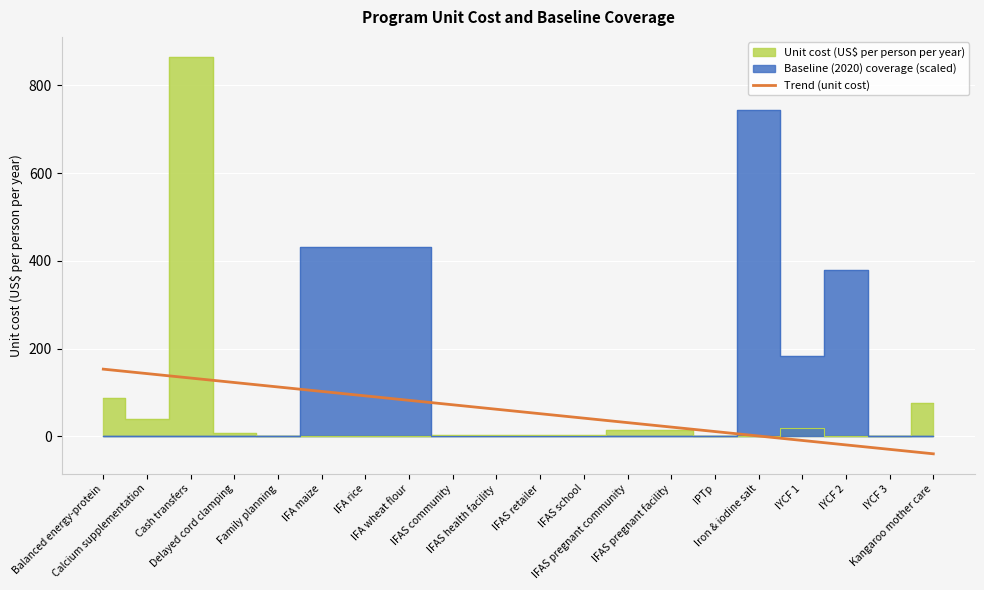

What is the sum of the values at IFA rice and IFAS pregnant community?

123.8